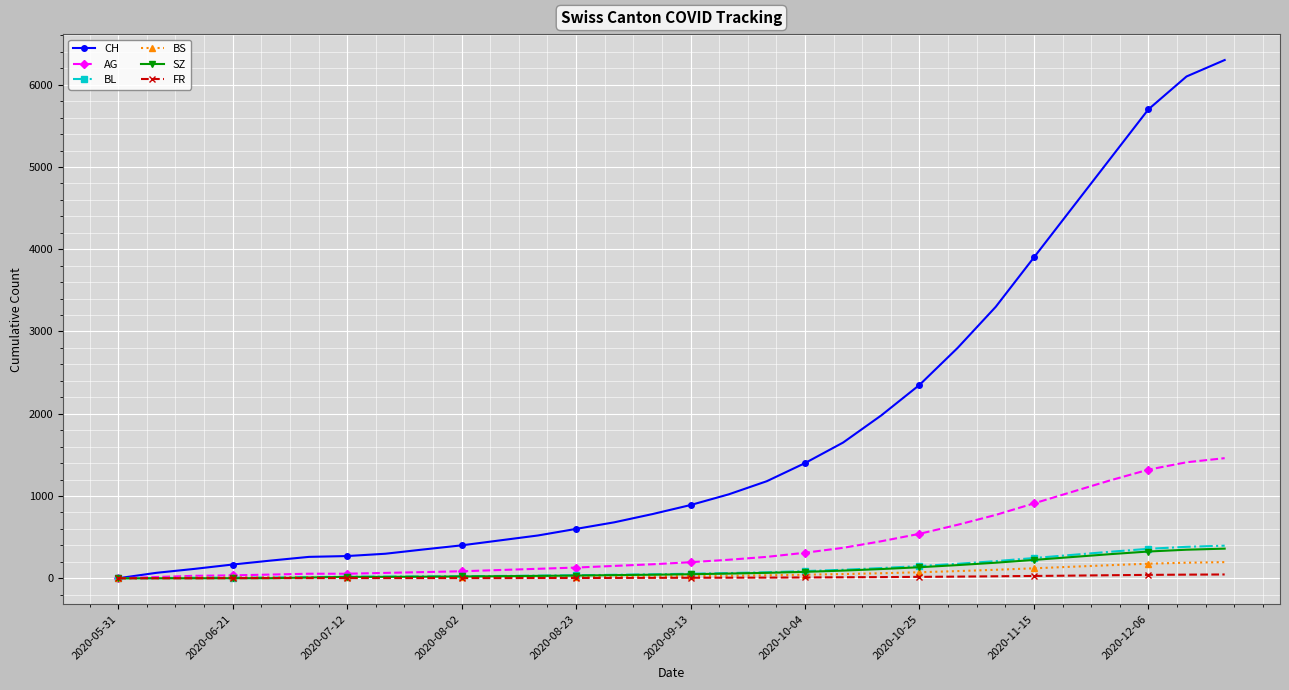

At how many categories does at least one series exceed 5415?

3